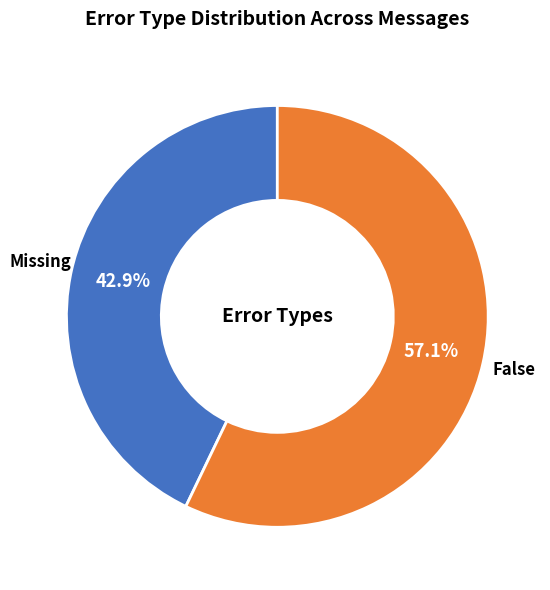

How many segments does this pie chart have?

2